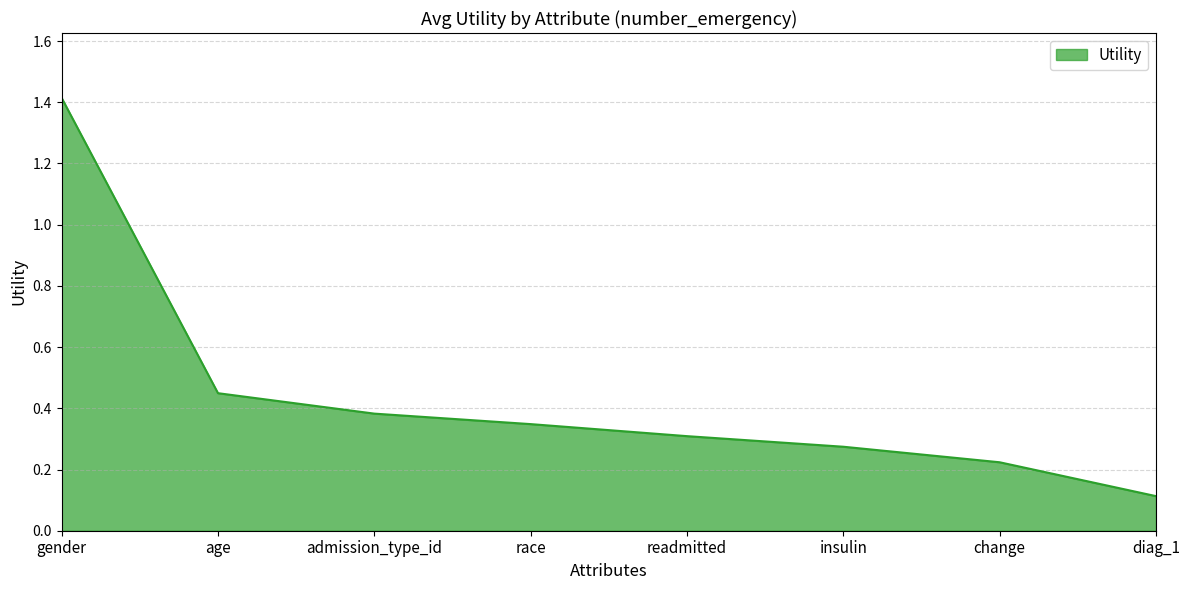

Rank the categories by value from lowest to highest.

diag_1, change, insulin, readmitted, race, admission_type_id, age, gender